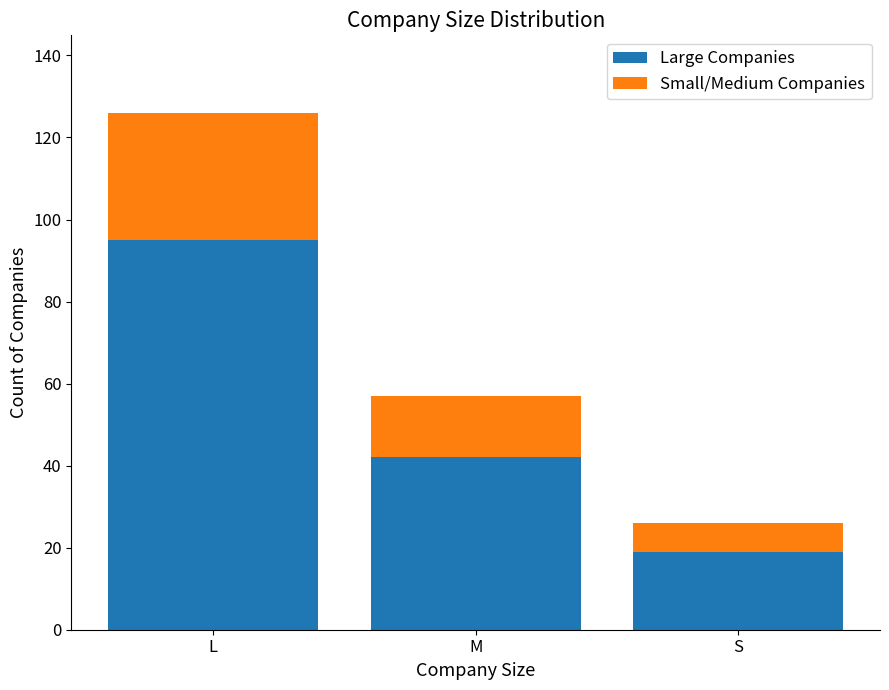

What value does the Large Companies series have at M, to the nearest 5?

40